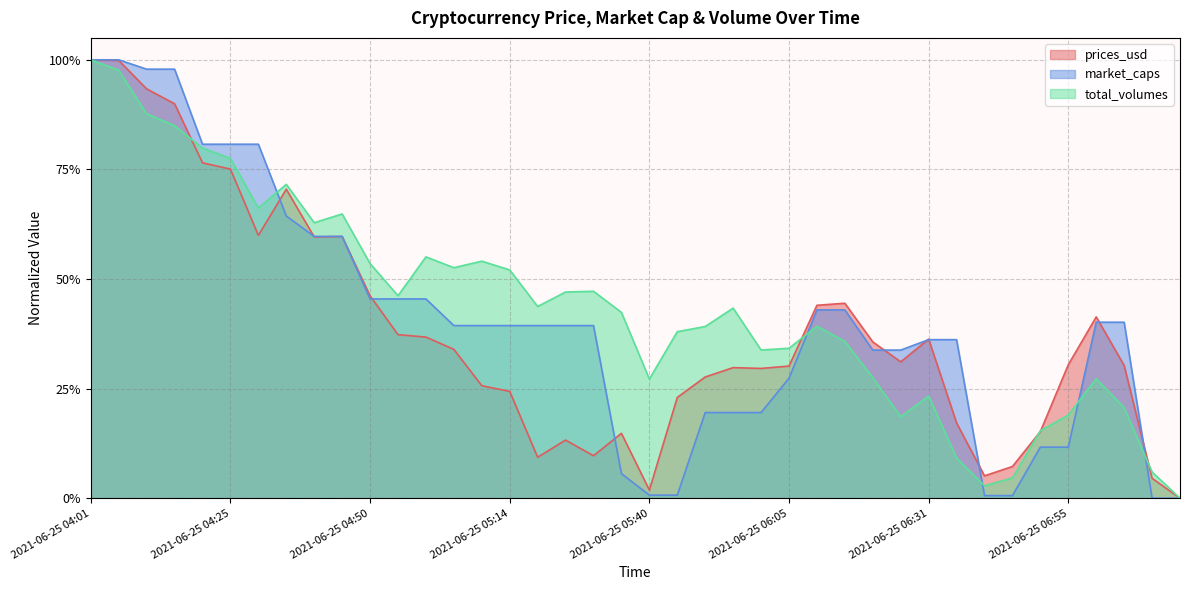

The prices_usd series shows 0.2 at 2021-06-25 04:05. True or false?

False